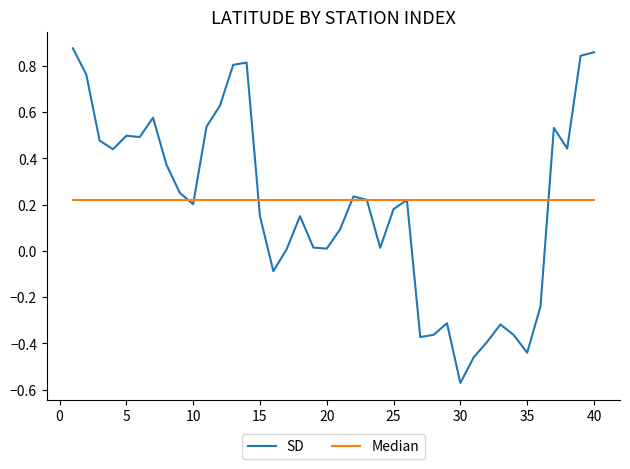

What is the difference between the maximum and minimum values in the SD series?

1.4